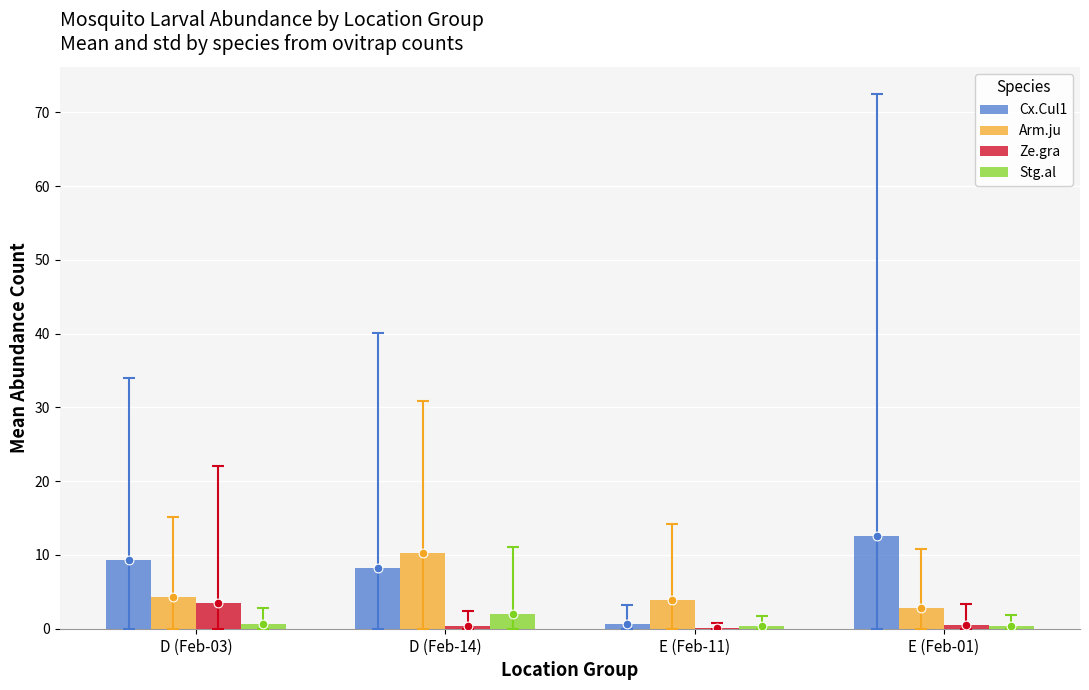

What are all the series names shown in the legend?

Cx.Cul1, Arm.ju, Ze.gra, Stg.al